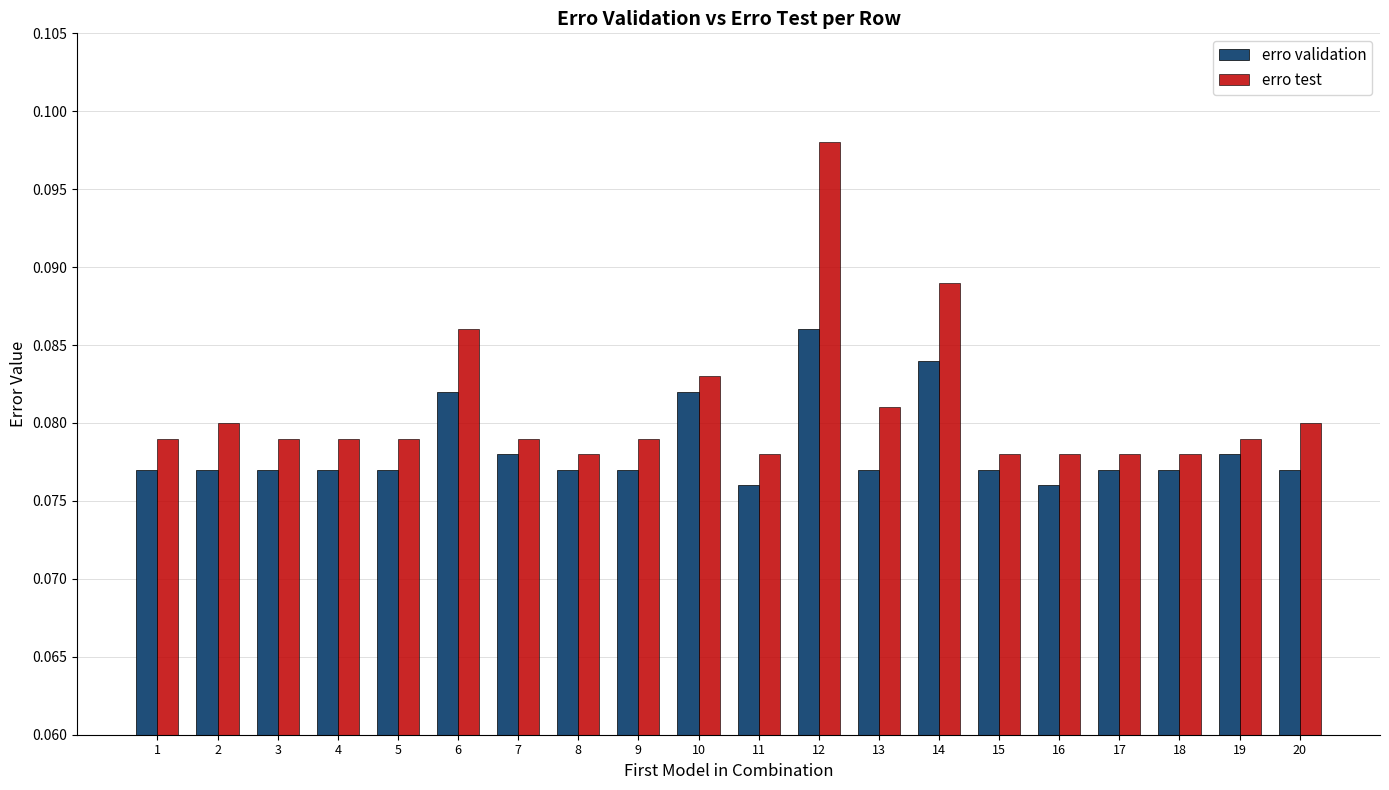

List the series in order of their overall mean, lowest first.

erro validation, erro test